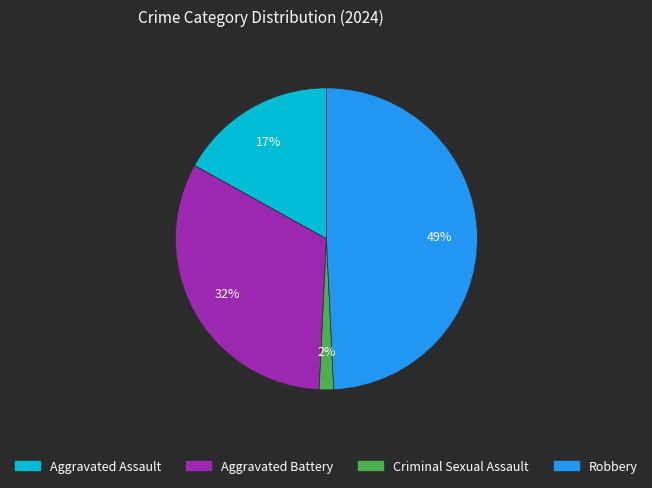

To the nearest percent, what is the average slice percentage?

25%